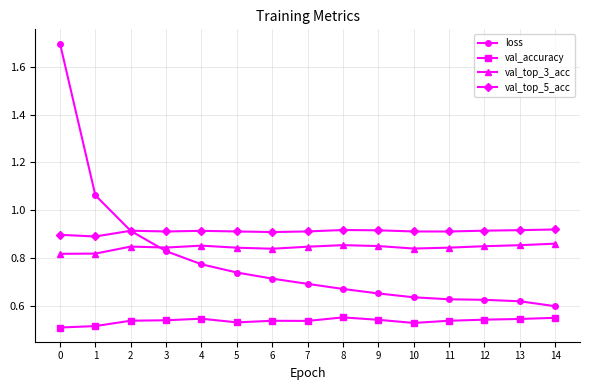

What is the greatest value displayed?

1.7